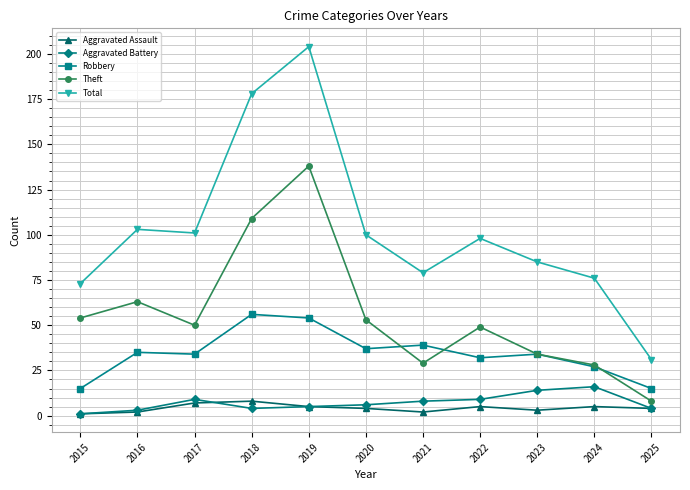

True or false: Aggravated Battery and Robbery intersect in this chart.

False